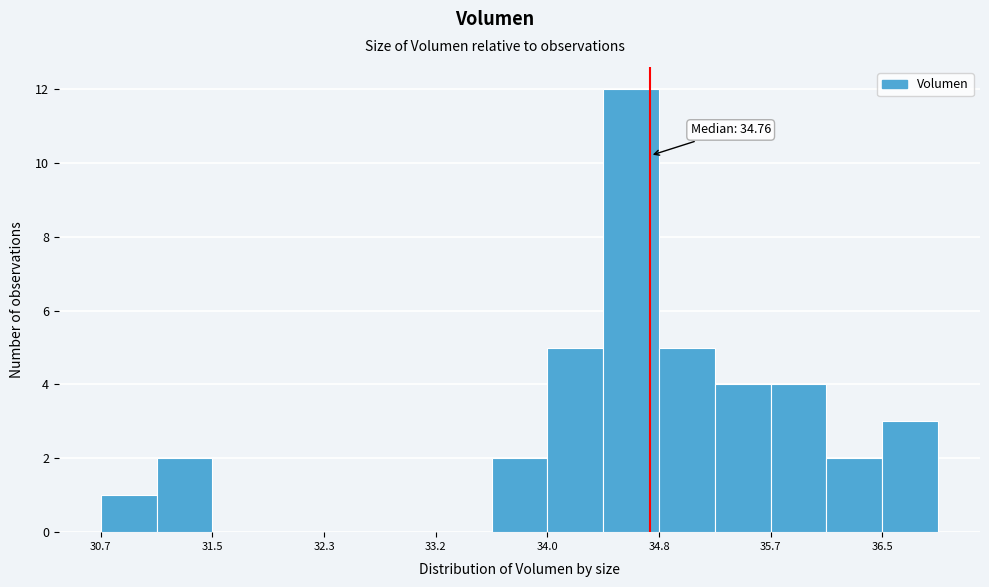

Which range on the x-axis has the tallest bar?

34.4 to 34.8